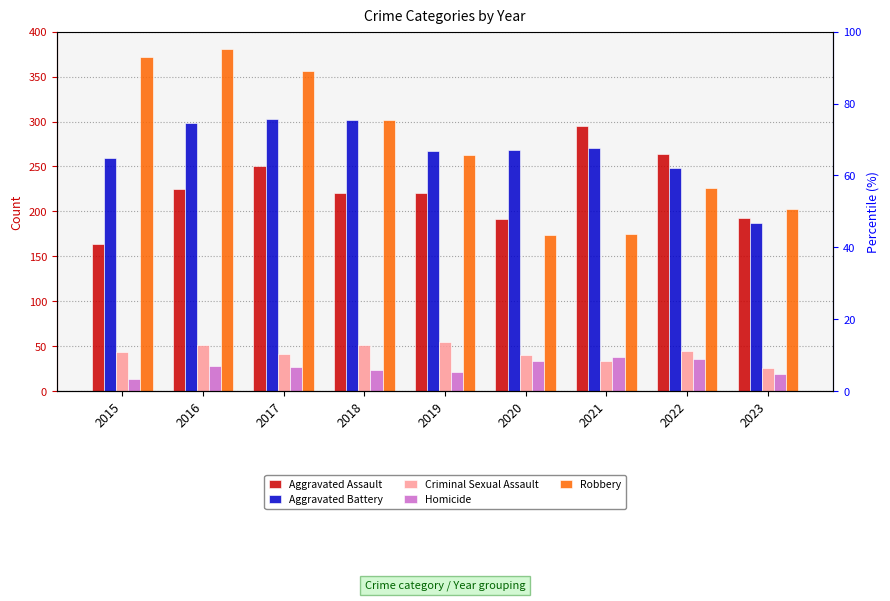

How many values in the Aggravated Assault series exceed 220?

4